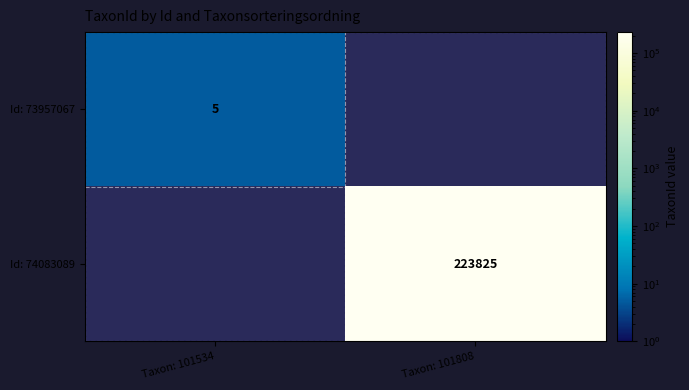

What is the greatest value displayed?

223825